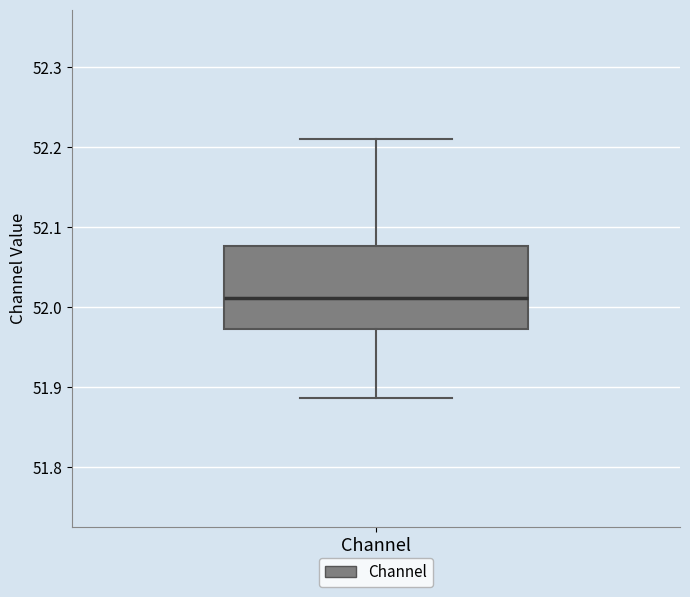

Transcribe this box plot: give where the median line is, the range the box spans, and where the two whiskers end, as read against the y-axis. The values are not printed on the chart, so give them approximately, as read against the axis.

median 52.01, box 51.97 to 52.08, whiskers 51.89 to 52.21